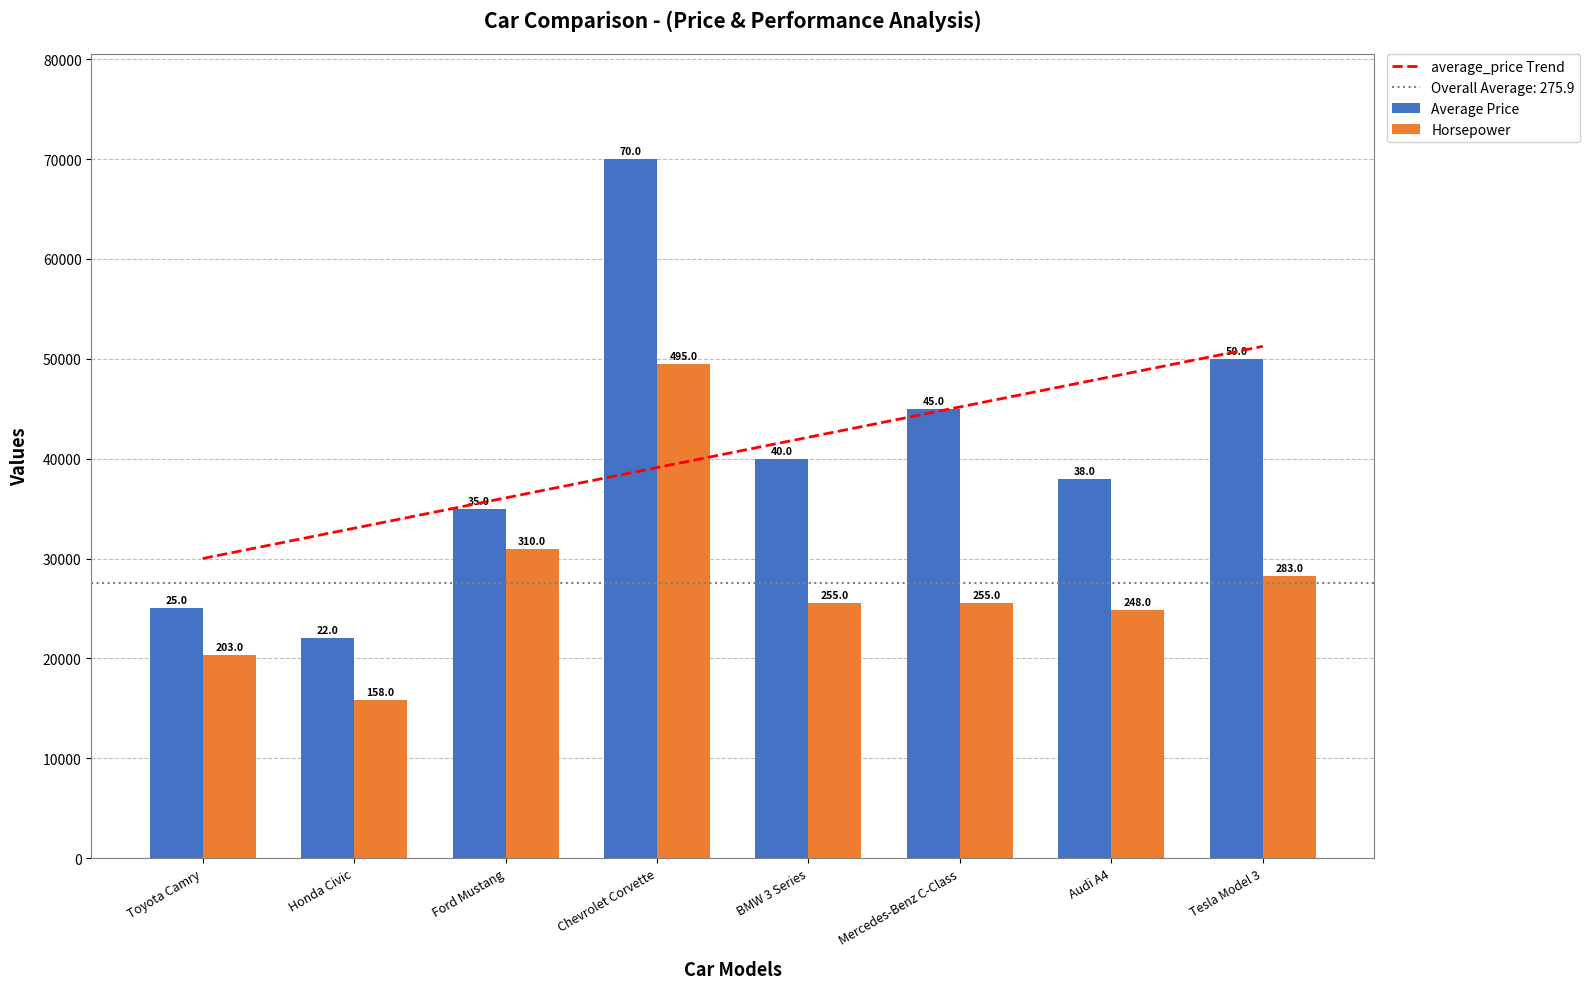

What is the spread (max minus min) of values at Honda Civic?

17235.7